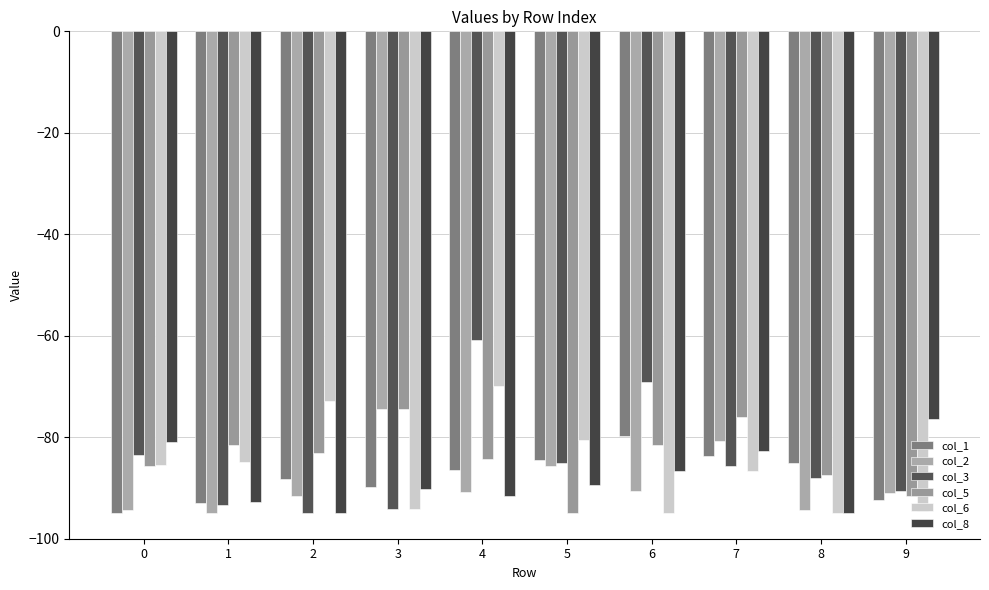

The value of col_8 at 3 is -127.5. True or false?

False